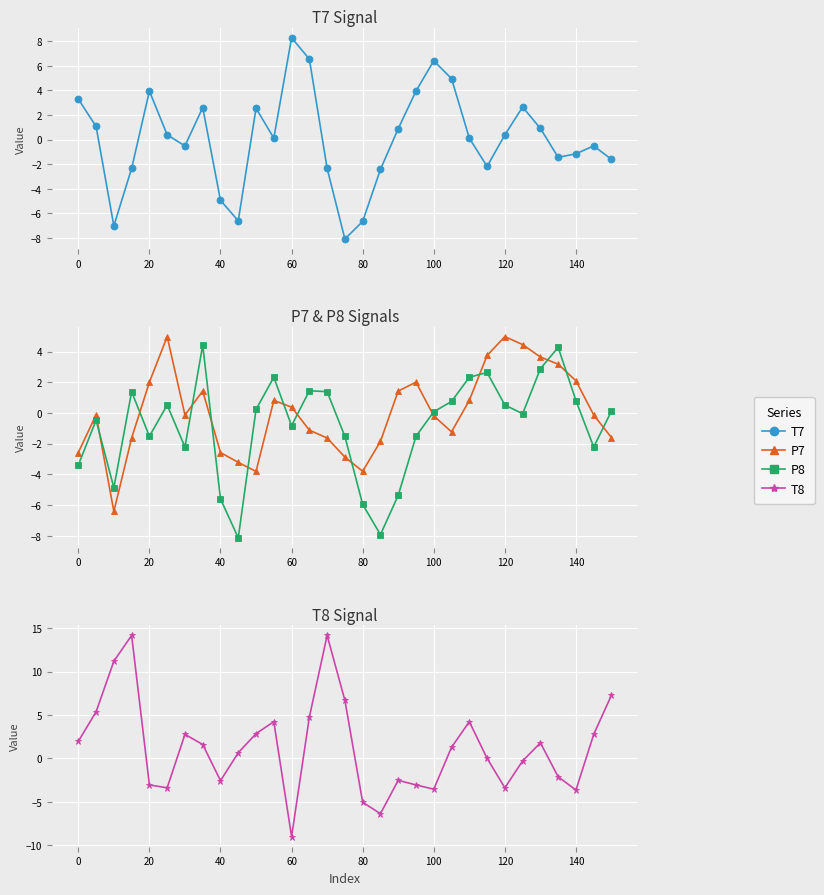

The T8 series shows -4.4 at 19. True or false?

False